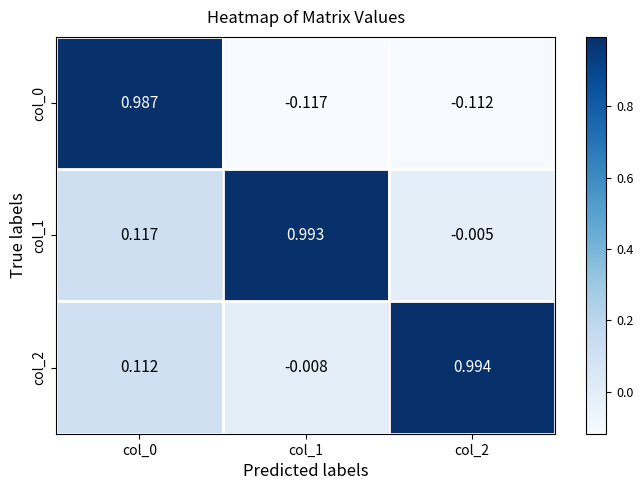

Is the value of col_1 at col_2 greater than the value of col_2 at col_0?

No